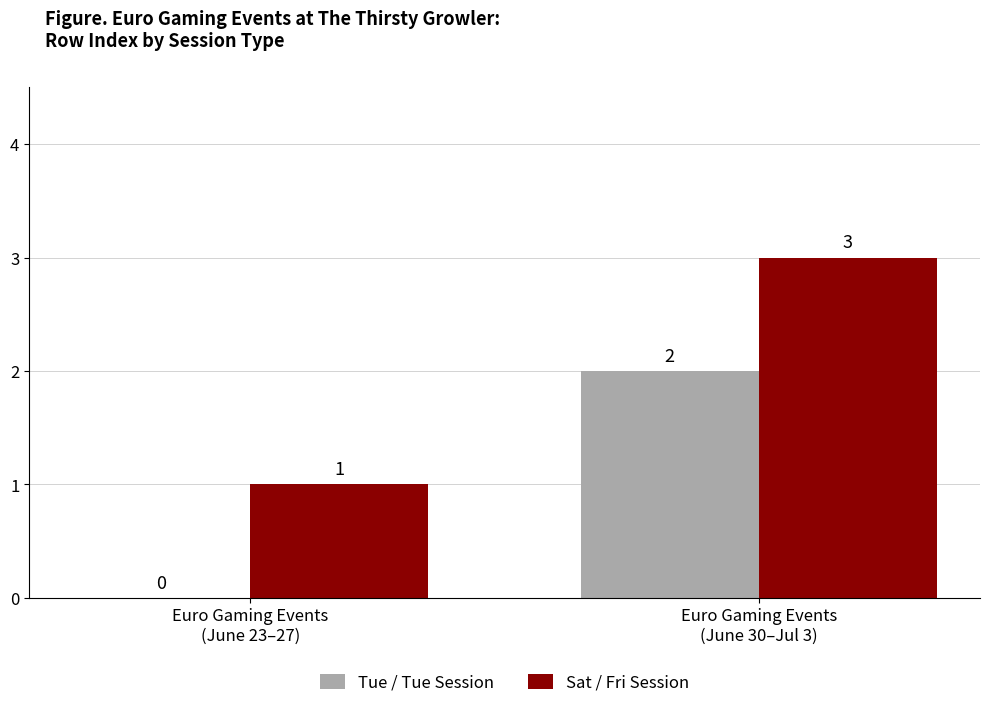

Which series has the largest total across all categories?

Sat / Fri Session